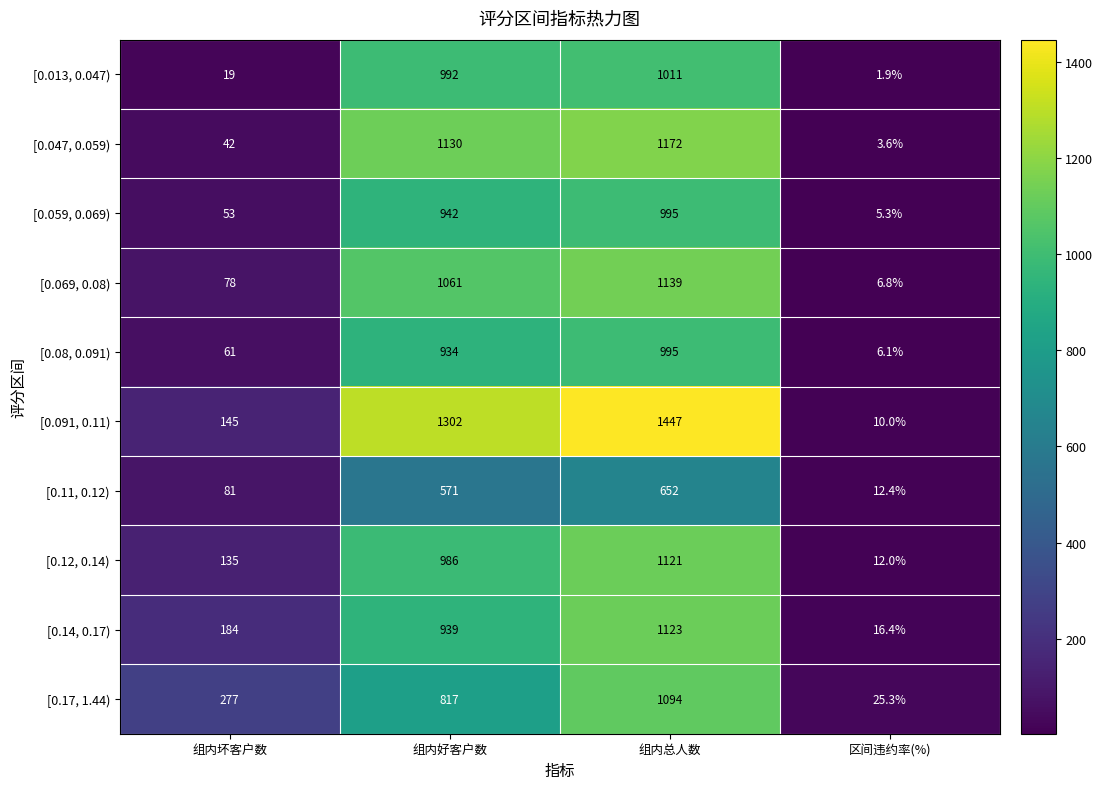

Count the number of data series in this chart.

10